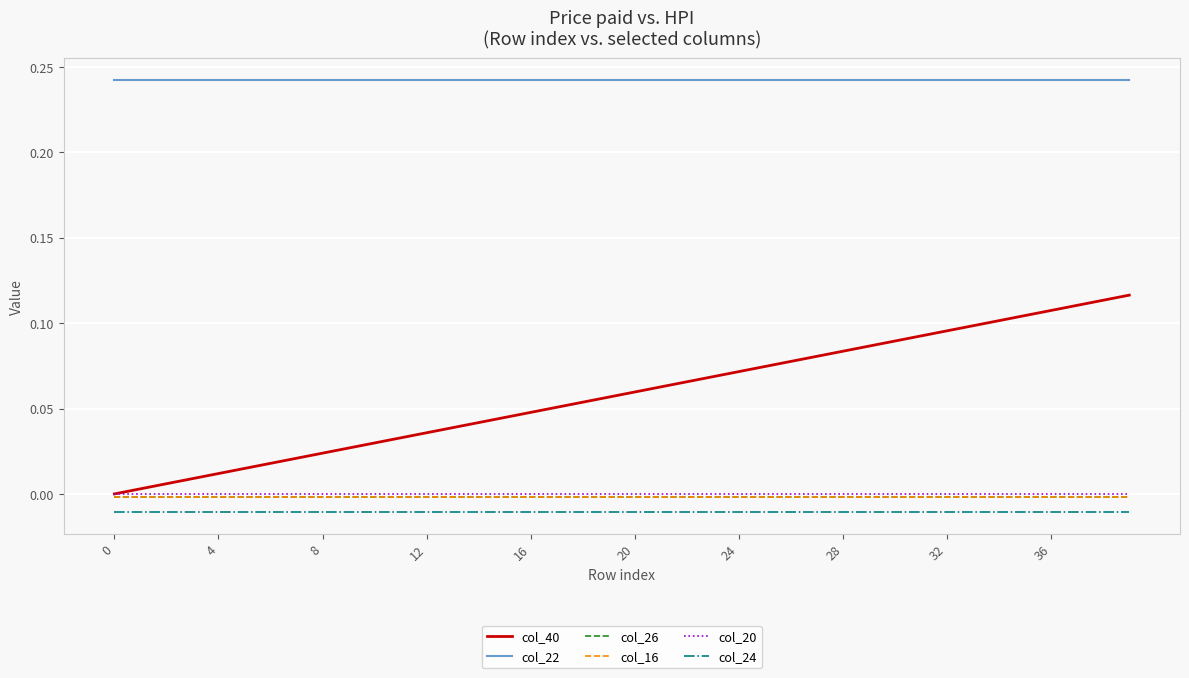

Which series has the largest total across all categories?

col_22